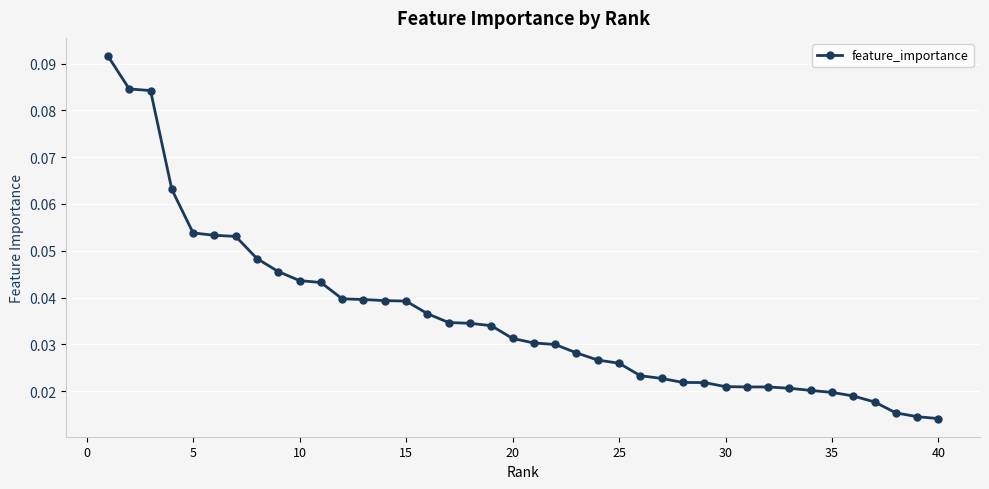

What is the sum of all values?

1.4